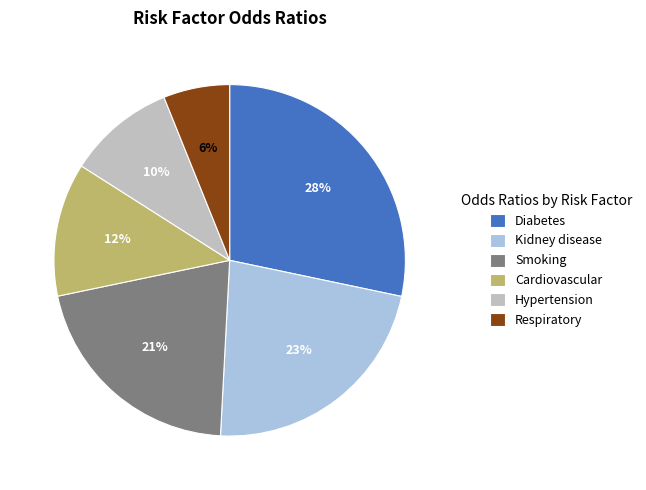

Approximately how many times larger is the value at Smoking compared to Hypertension?

2.1